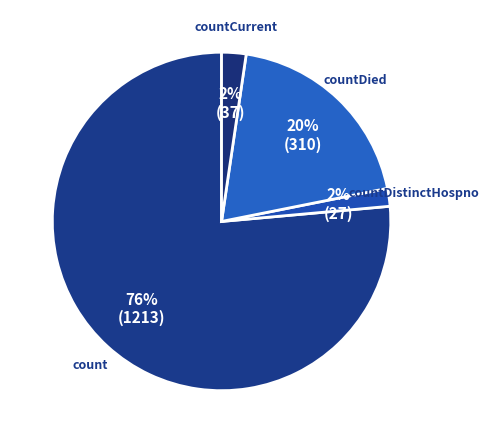

To the nearest percent, what is the average slice percentage?

25%